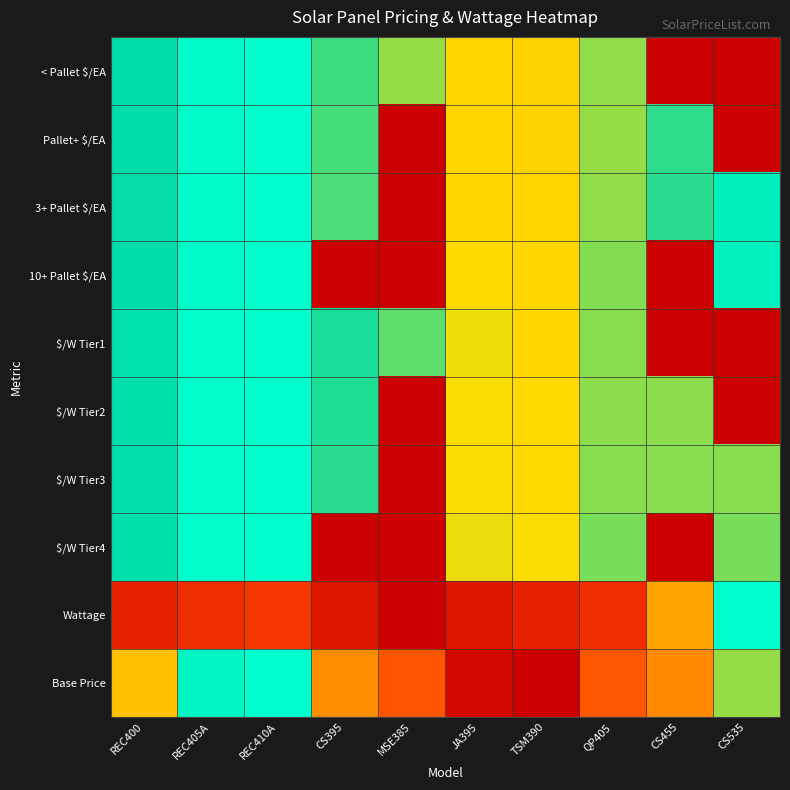

At which category is the sum across all series the highest?

REC410A